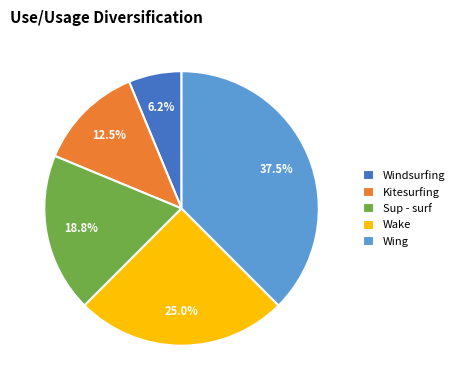

To the nearest percent, what portion does Sup - surf represent?

19%